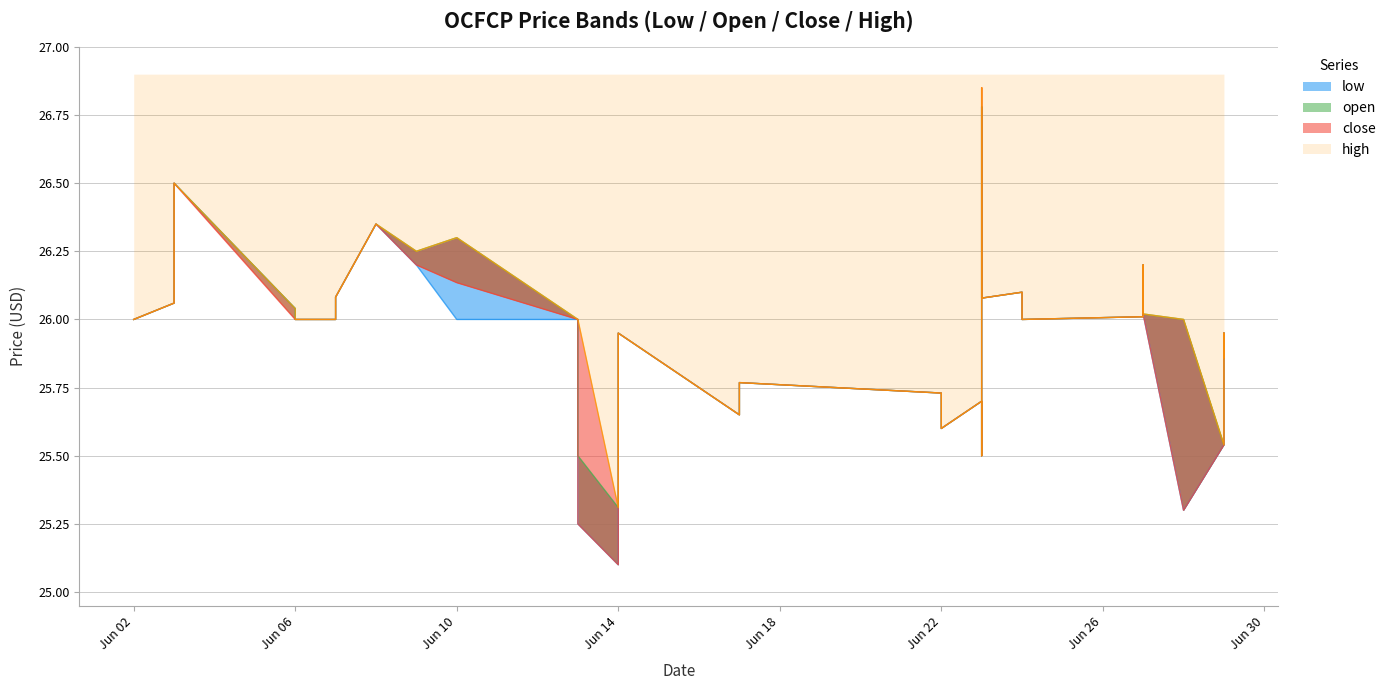

What are all the series names shown in the legend?

low, open, close, high